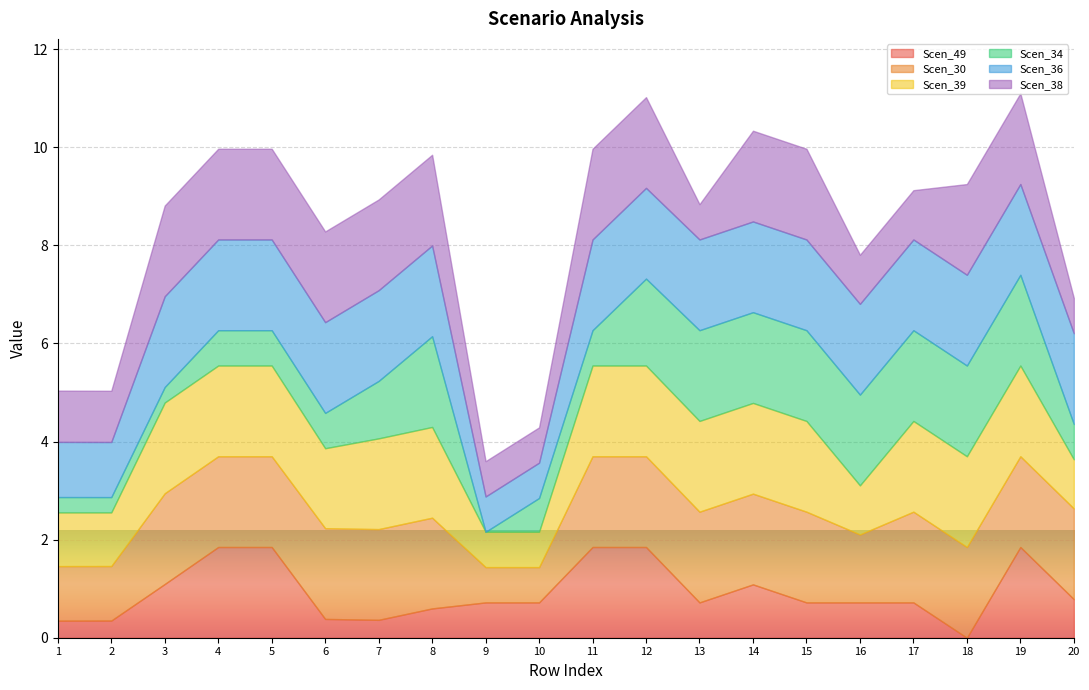

Where does the Scen_36 series first go above 1?

1